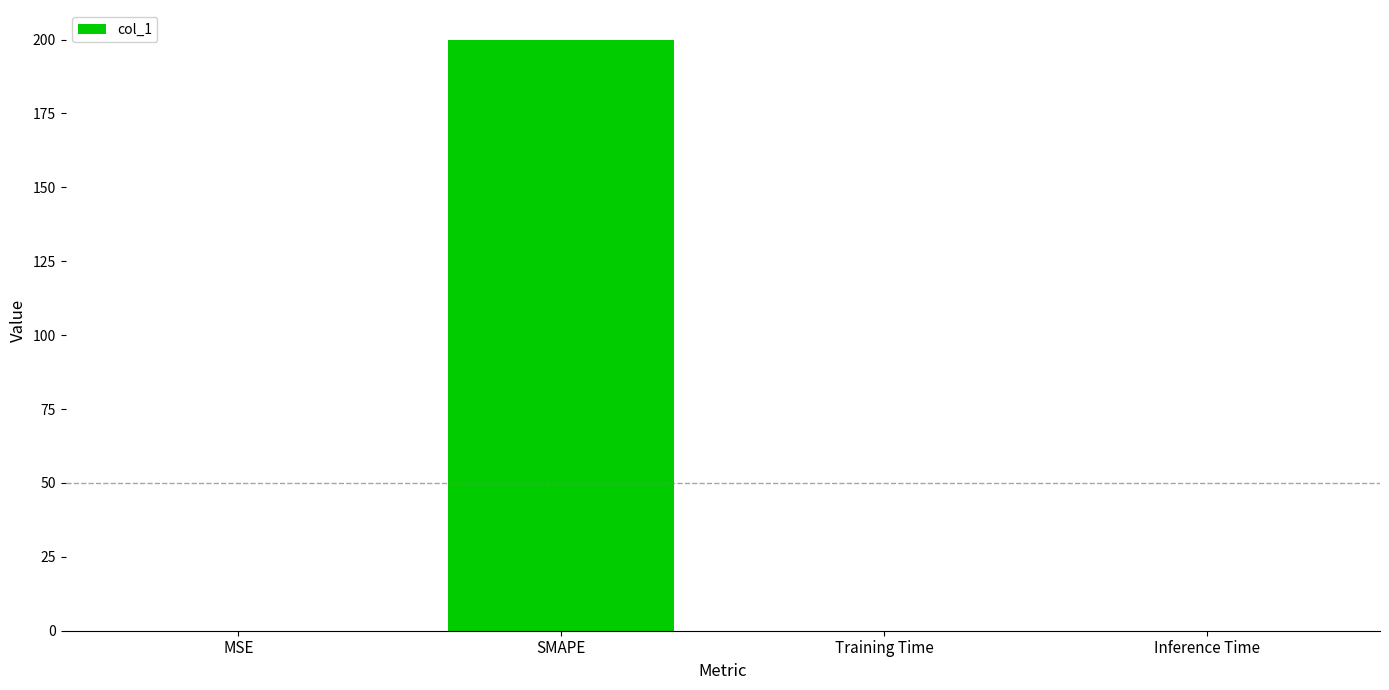

Which label corresponds to the largest value in the chart?

SMAPE